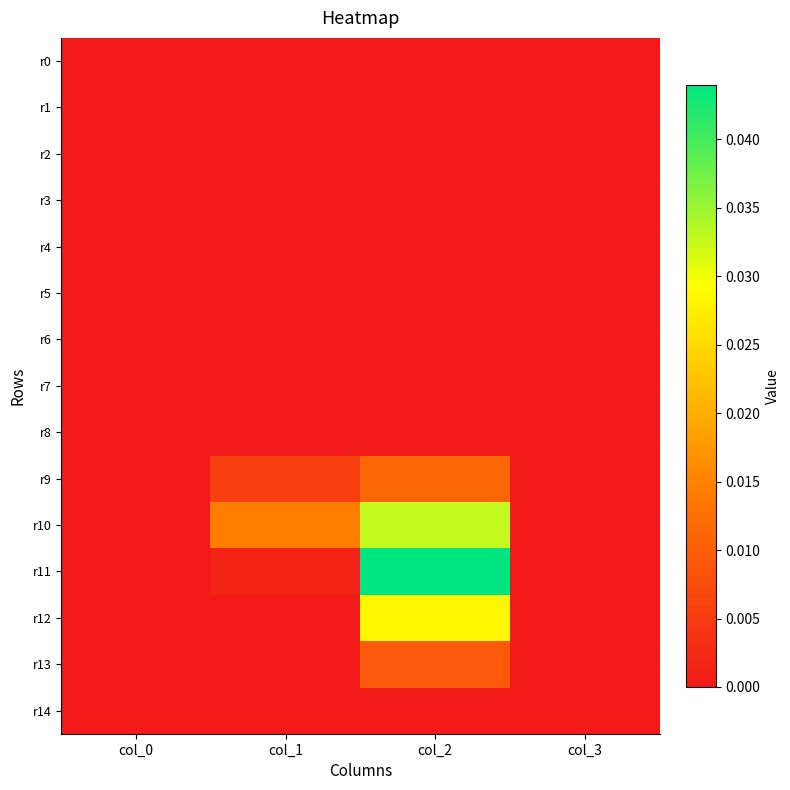

Which series has the largest total across all categories?

r10